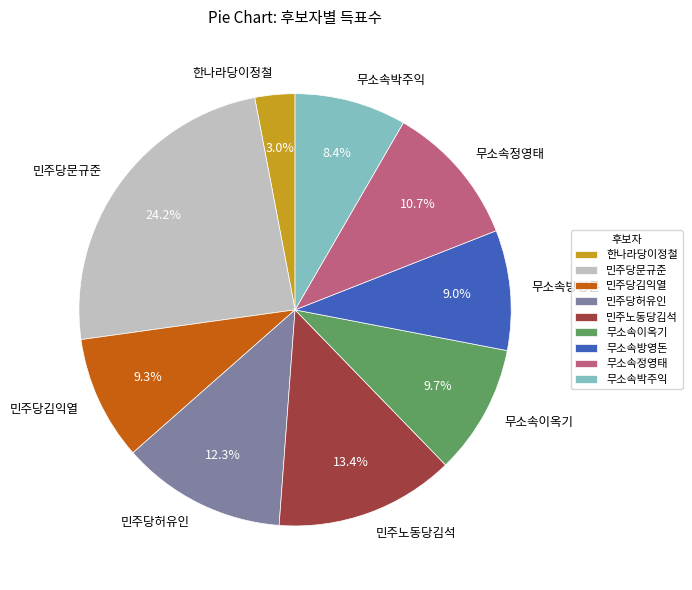

To the nearest percent, what is the difference between the 무소속정영태 and 한나라당이정철 slice percentages?

8%